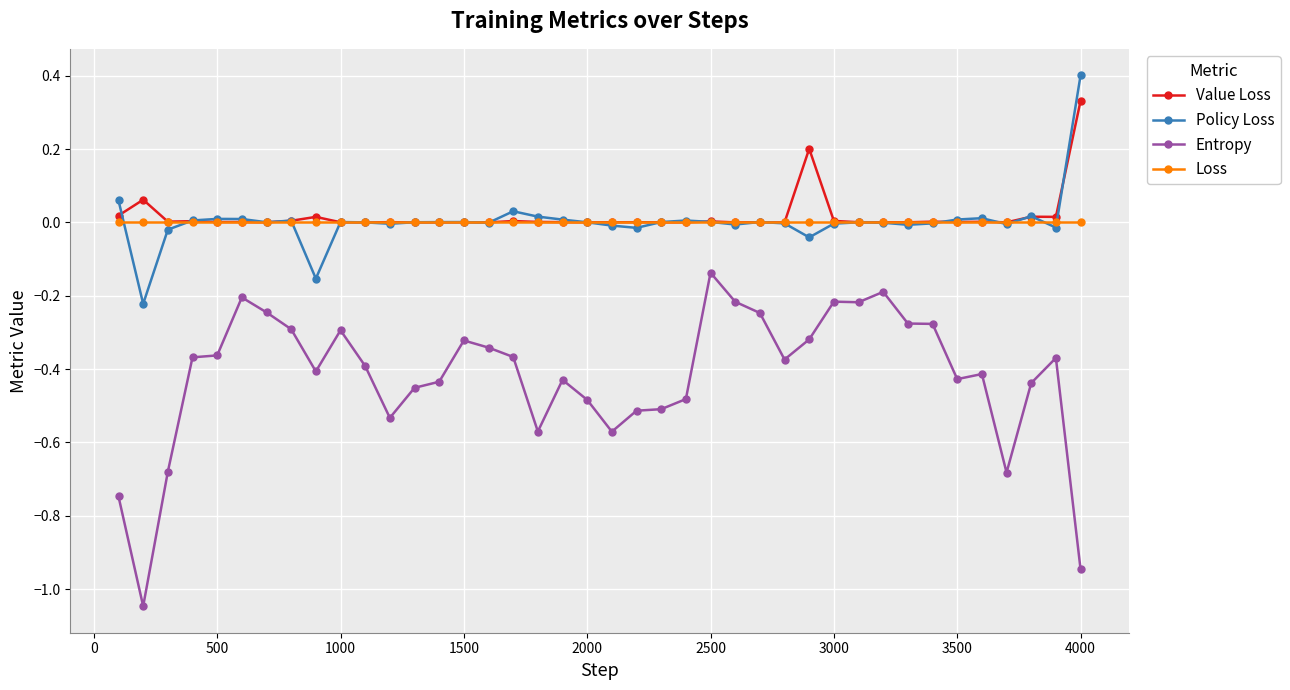

What is the maximum value shown in the chart?

0.4